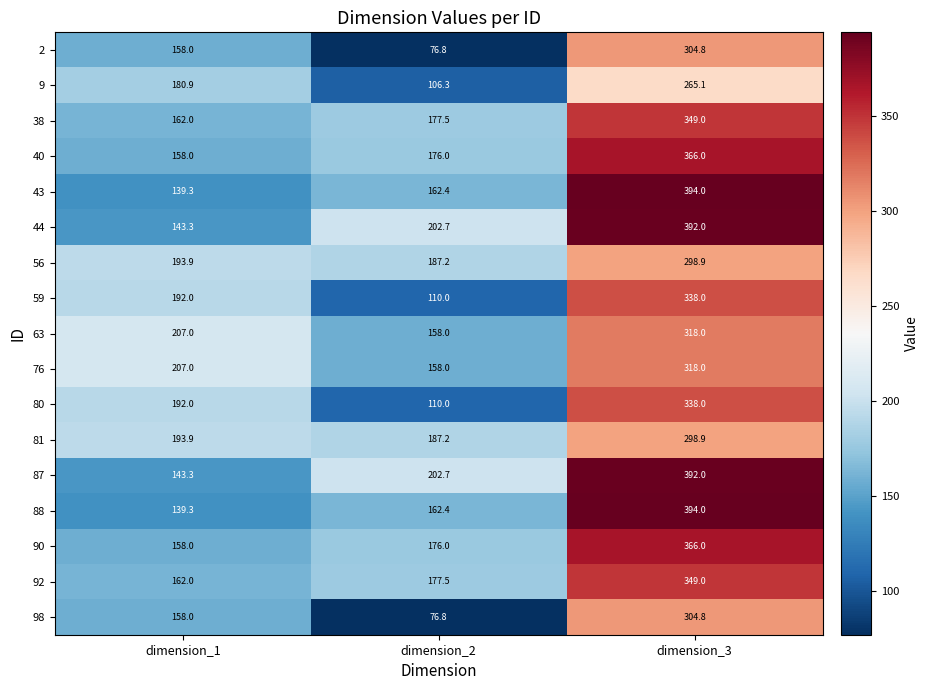

What is the spread (max minus min) of values at dimension_1?

67.7